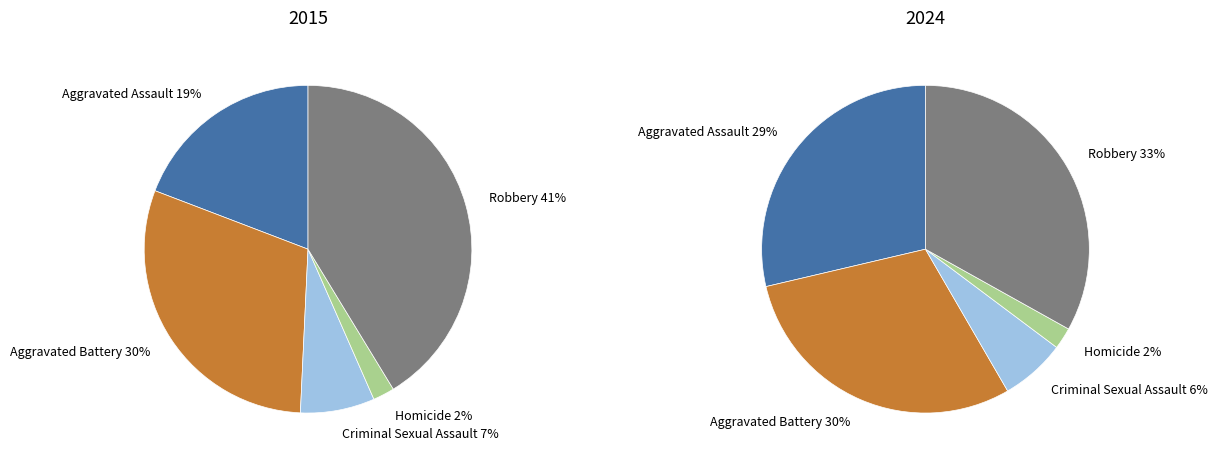

Count the number of slices in the pie.

5